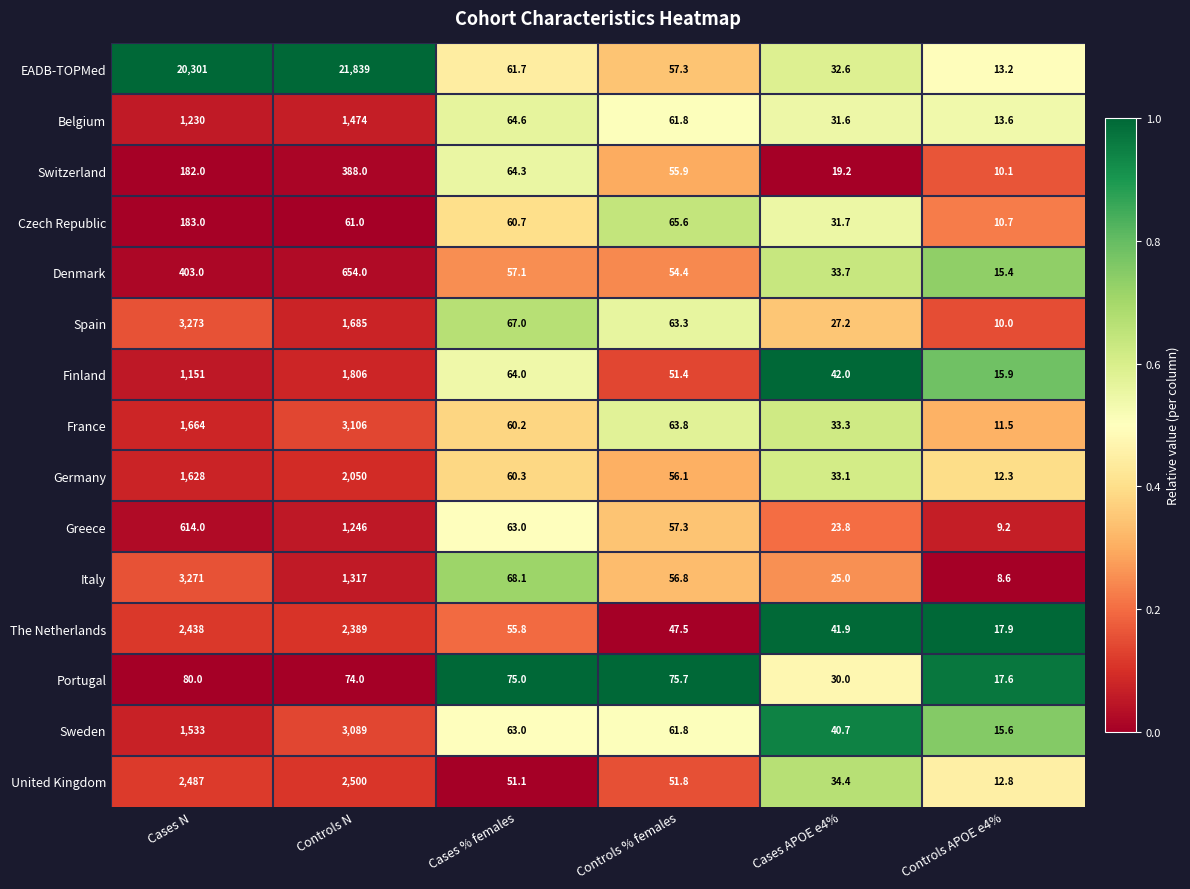

Where is Denmark nearest to the value 334?

Cases N